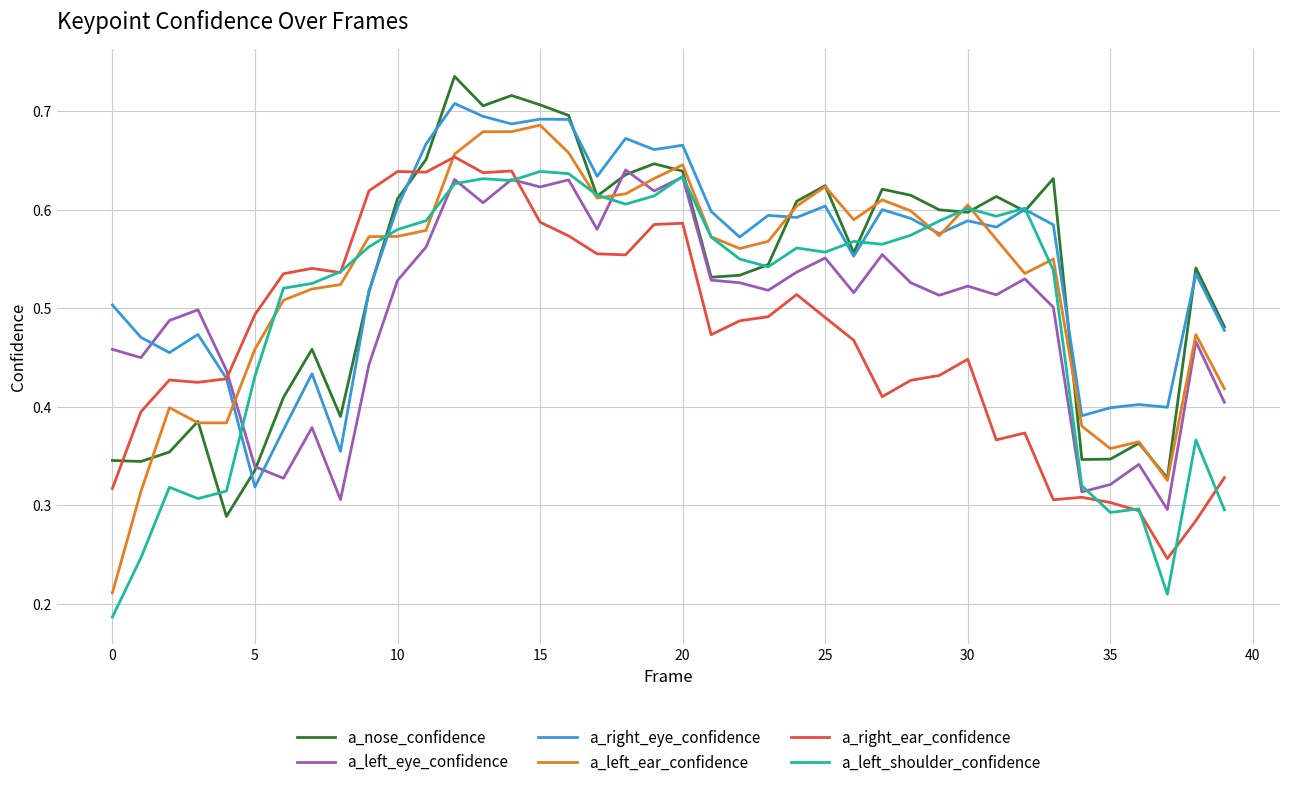

True or false: a_right_ear_confidence and a_nose_confidence intersect in this chart.

True